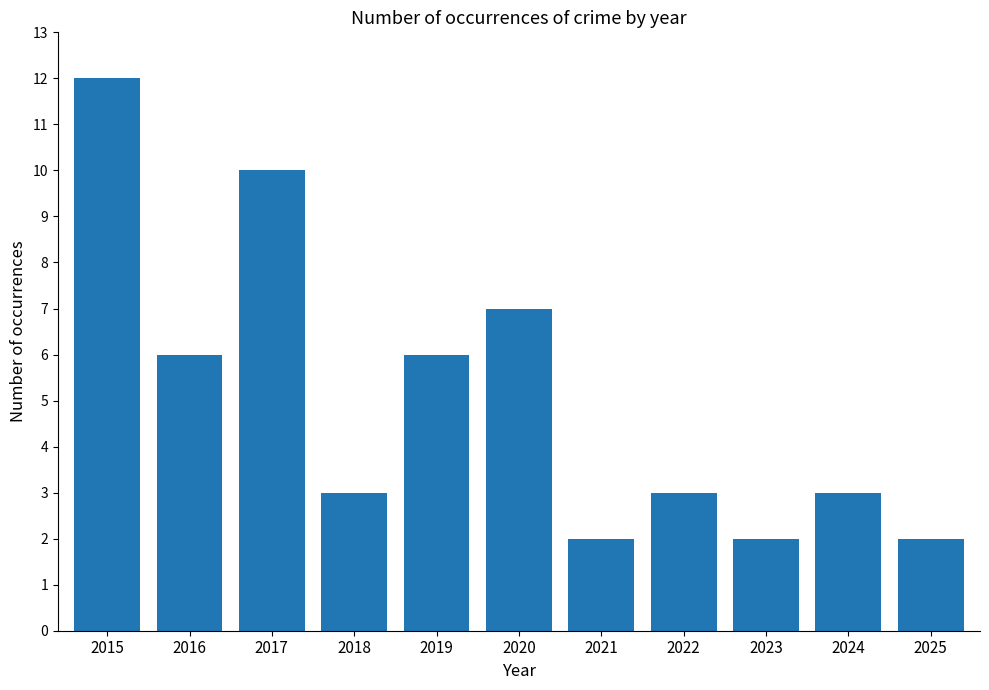

Where is the data nearest to the value 7?

2020